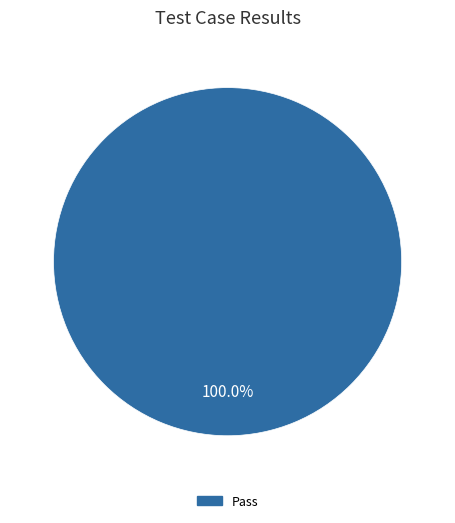

Does any single category account for the majority?

Yes